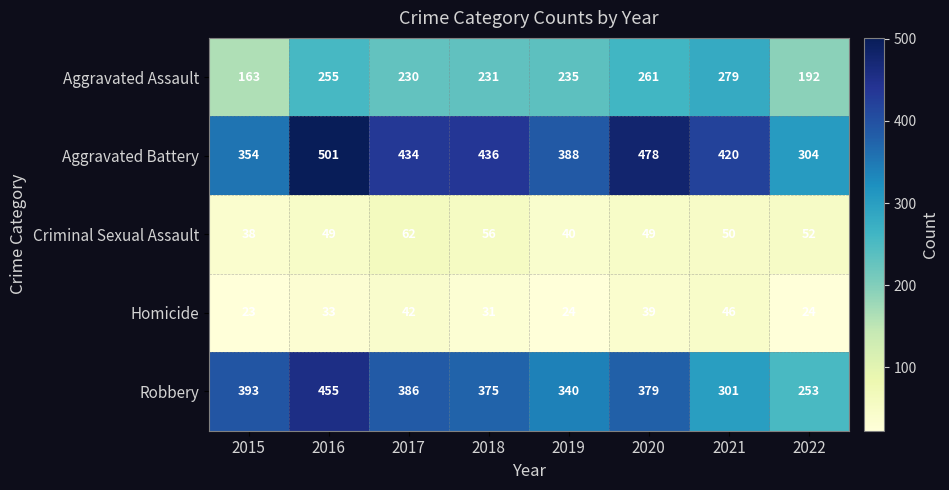

The Homicide series shows 46 at 2021. True or false?

True